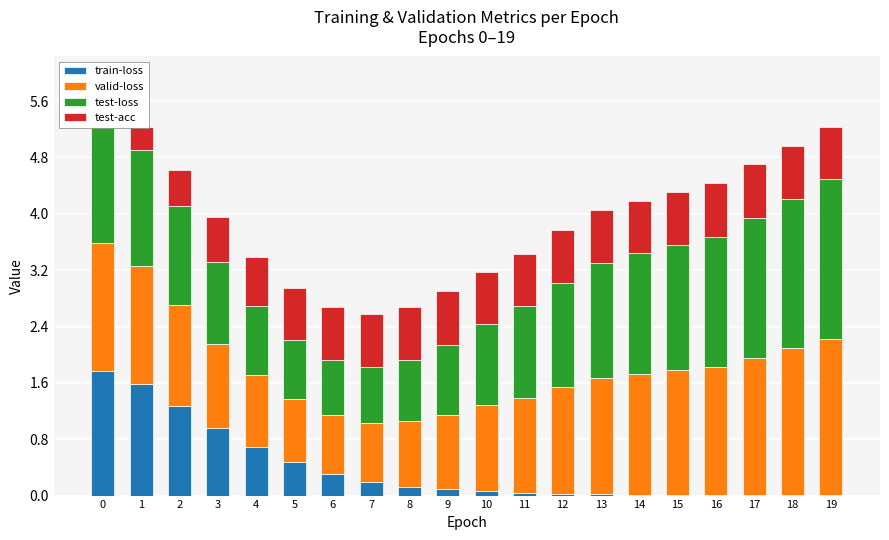

The train-loss series shows 382.5 at 14. True or false?

True